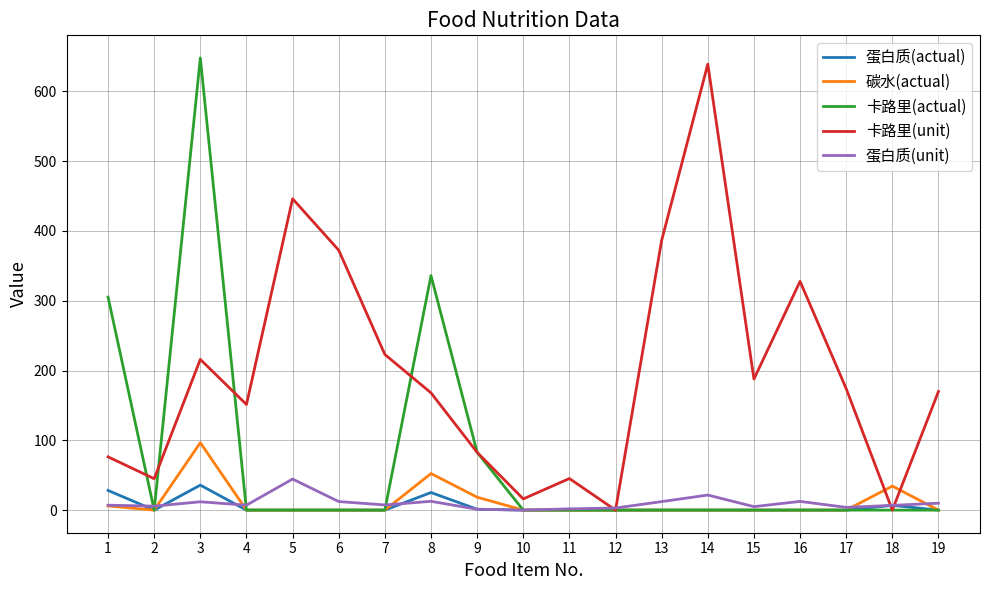

What is the maximum value for 卡路里(actual)?

647.9